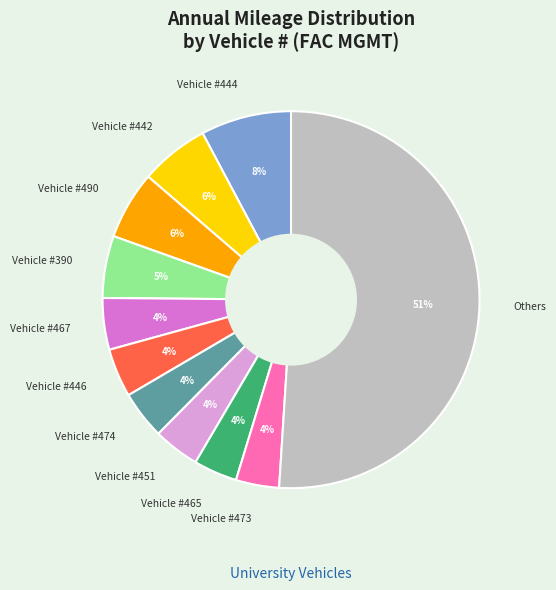

Approximately how many times larger is the value at Vehicle #451 compared to Vehicle #490?

0.7